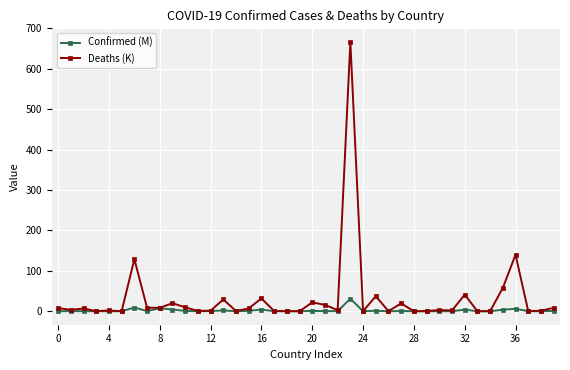

Which series has the largest total across all categories?

Deaths (K)